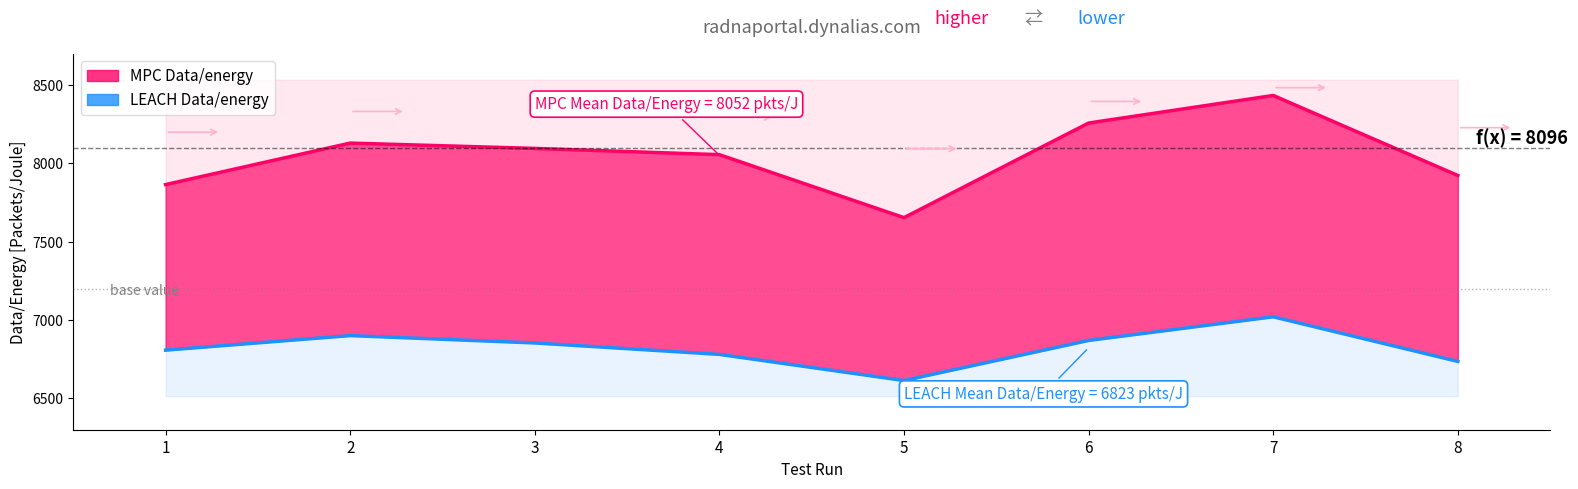

Reading right to left, extract all data points from this chart.

MPC Data/energy: 8=7923	7=8434	6=8258	5=7654	4=8056	3=8096	2=8130	1=7865
LEACH Data/energy: 8=6736	7=7021	6=6870	5=6614	4=6781	3=6854	2=6901	1=6808